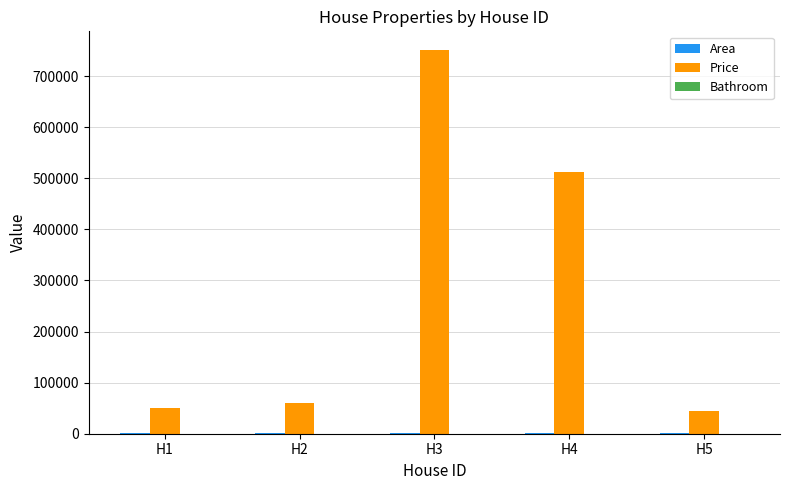

At which label is Price closest to 397500?

H4